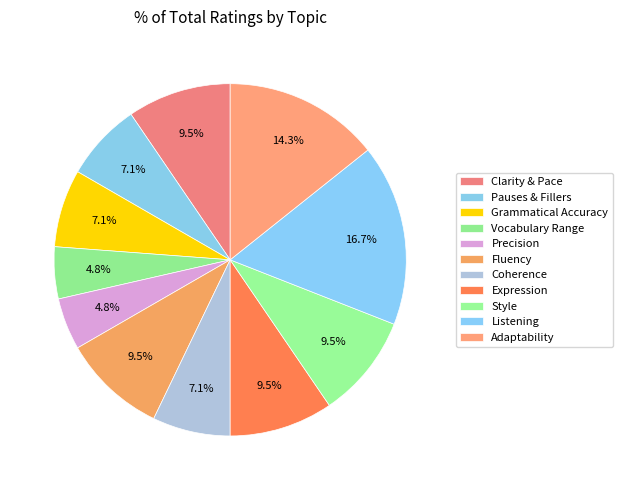

What percentage do Clarity & Pace and Fluency together represent?

19.0%